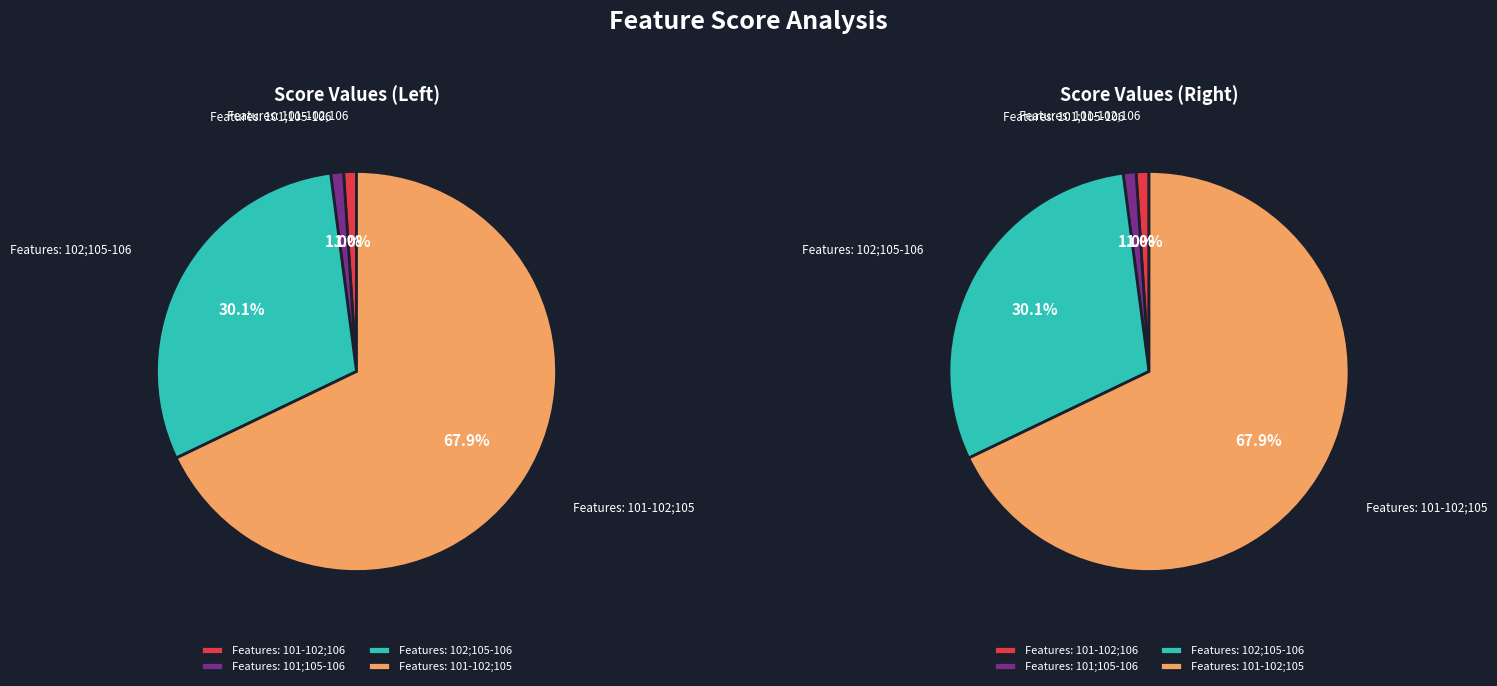

Which category accounts for the majority?

Features: 101-102;105